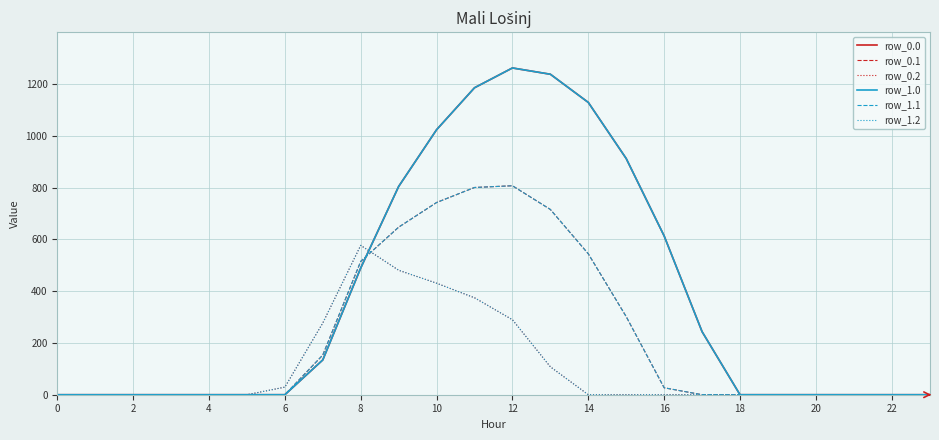

Does the chart display data point markers on the line(s)?

No